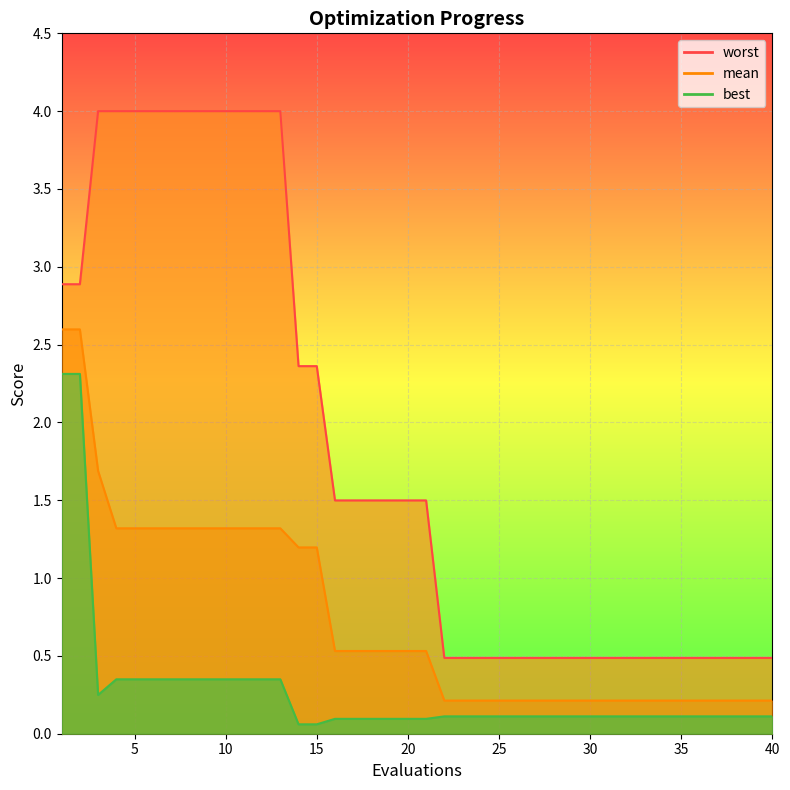

Between 15 and 30, which is larger?

15